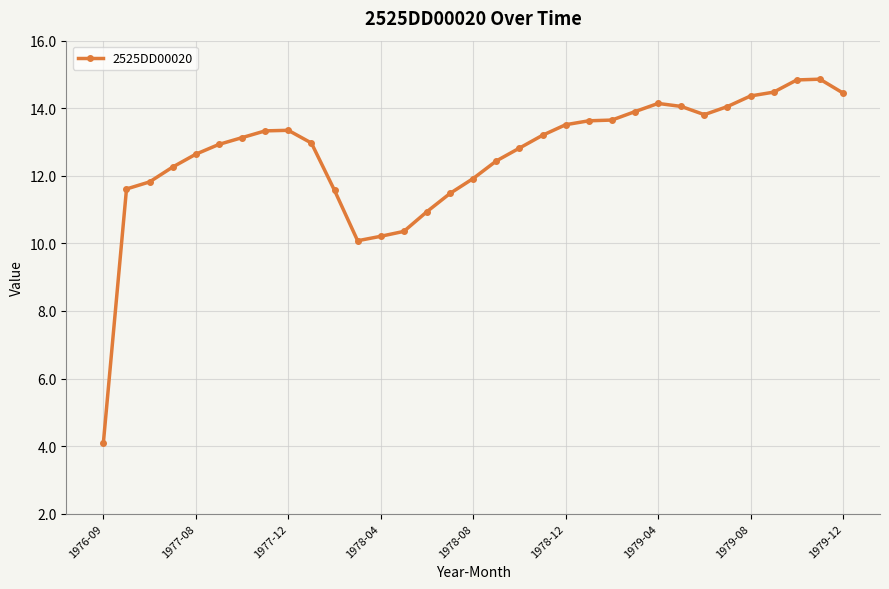

What is the sum of all values?

416.9